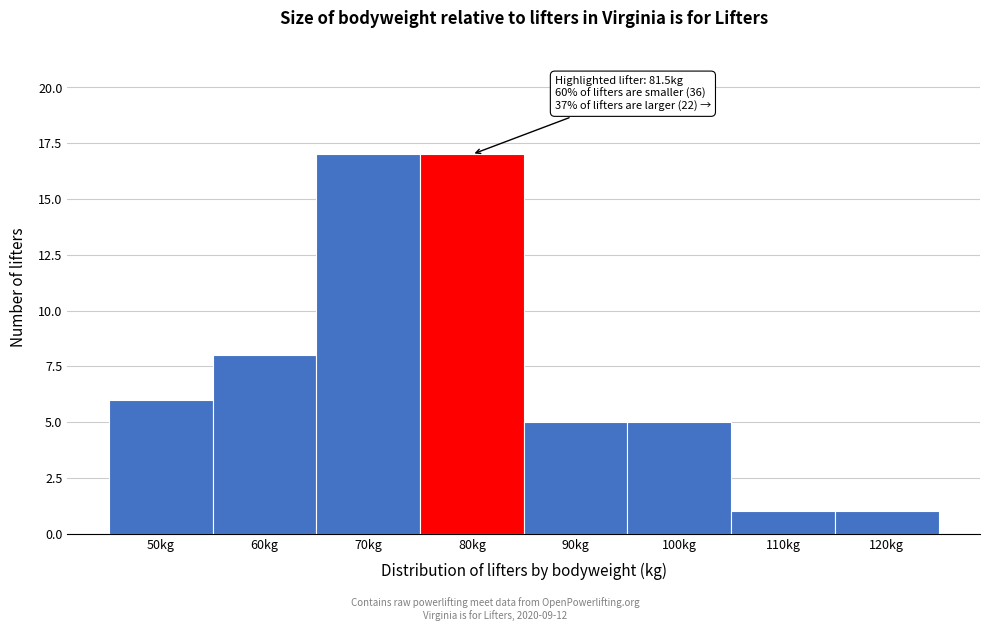

Reading left to right, extract all data points from this chart.

50kg=6	60kg=8	70kg=17	80kg=17	90kg=5	100kg=5	110kg=1	120kg=1